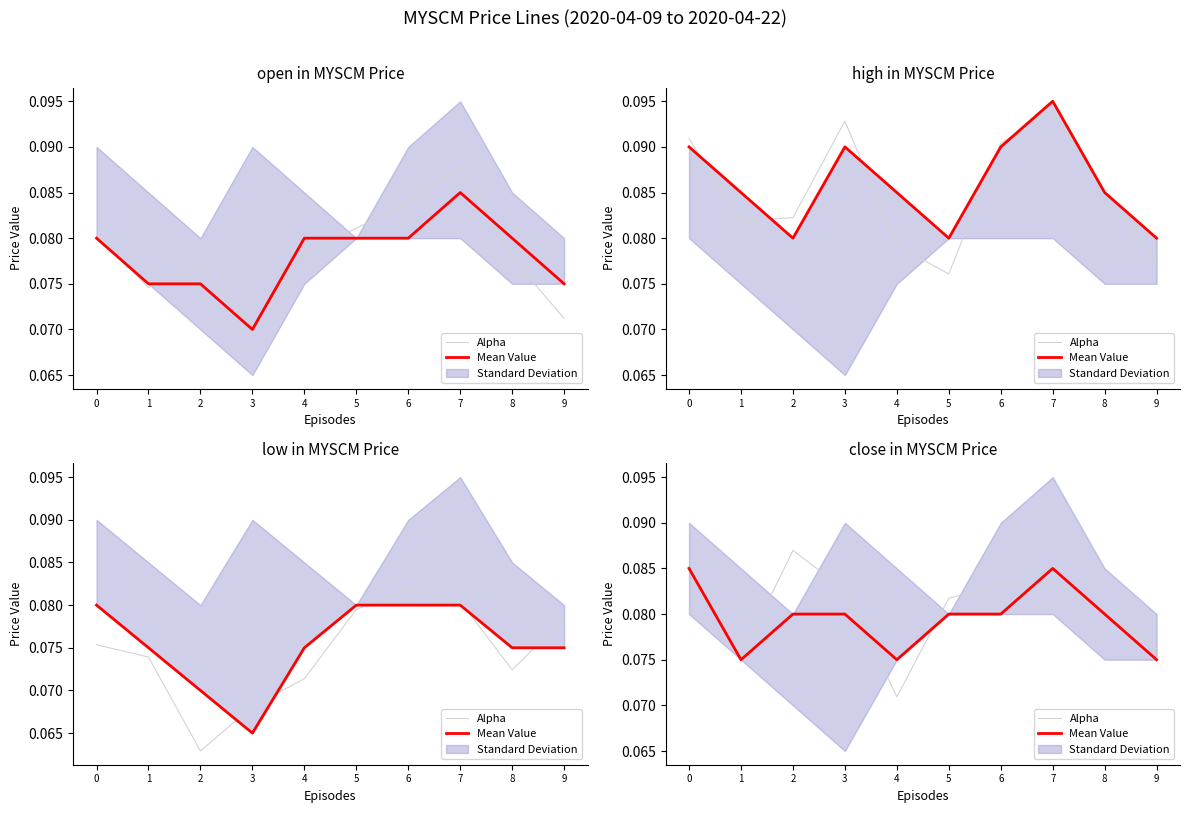

Rank the series by their average value, from lowest to highest.

Mean Value, Alpha